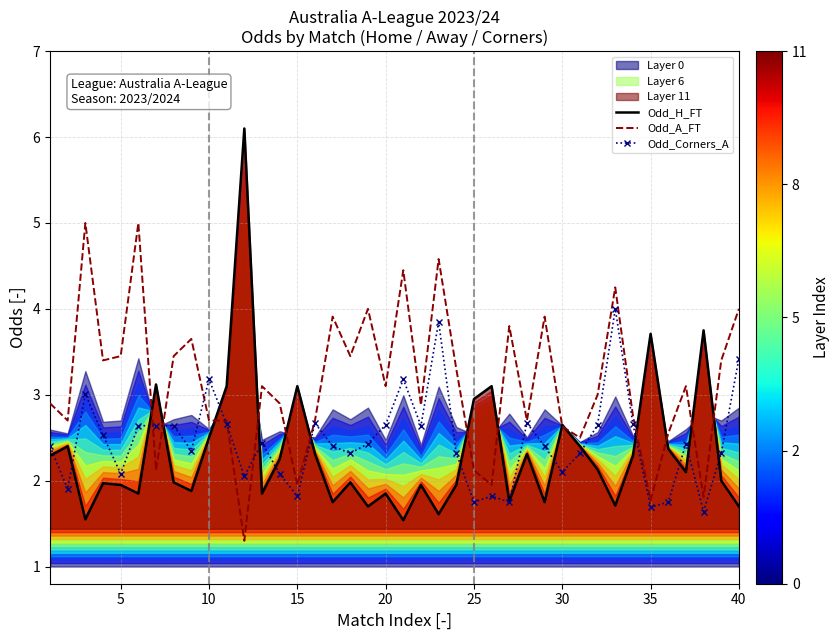

Rank the series by their average value, from highest to lowest.

Odd_A_FT, Odd_Corners_A, Odd_H_FT